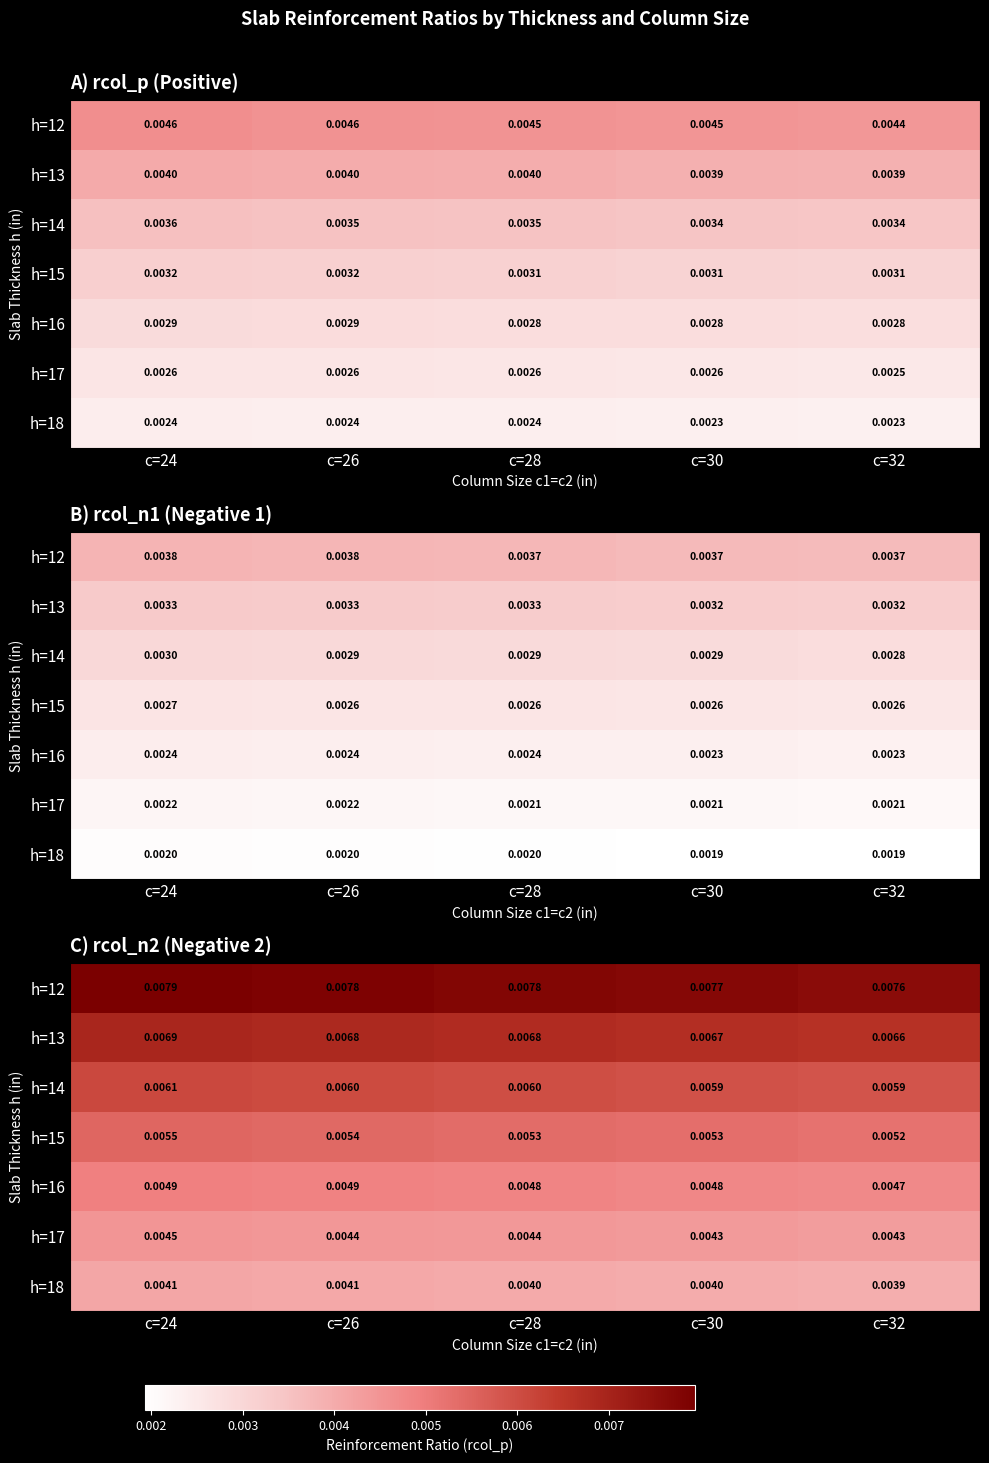

Which label corresponds to the smallest value in the chart?

c=32